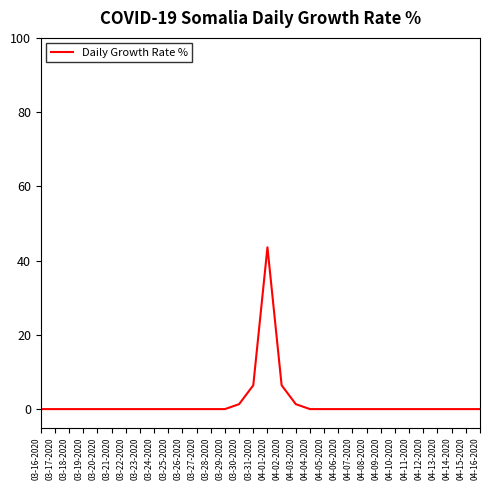

What position from the left is 03-31-2020?

16